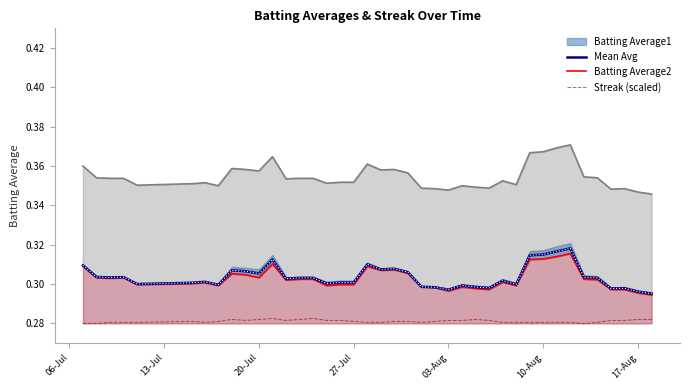

True or false: Mean Avg and Batting Average2 cross at least once.

False